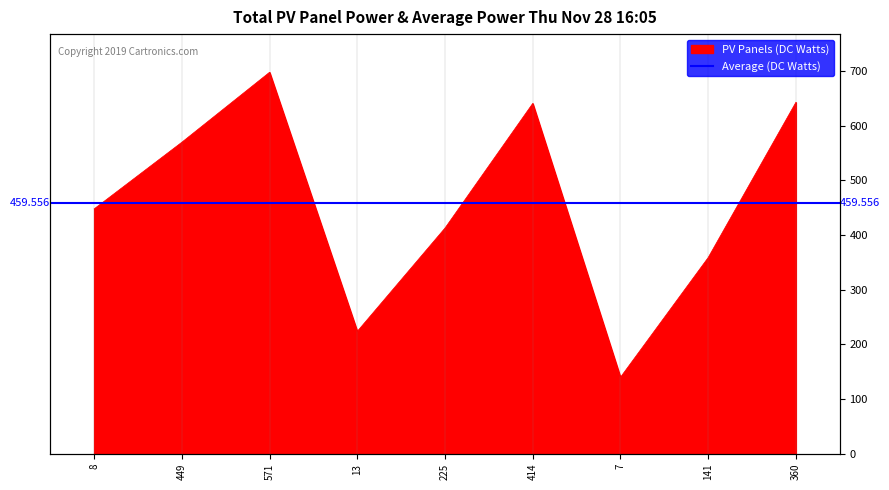

Where is the data nearest to the value 419?

225